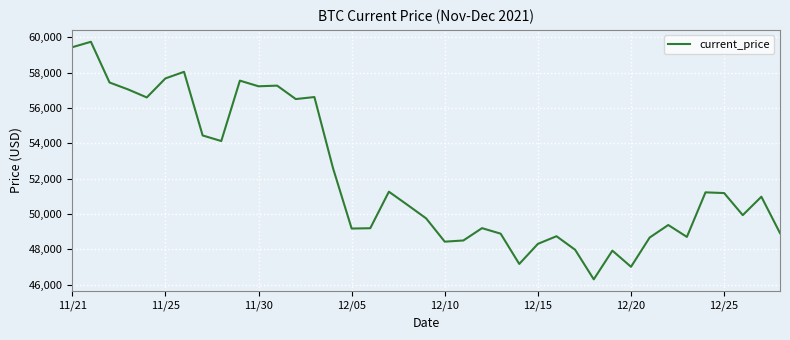

What is the smallest value displayed?

46296